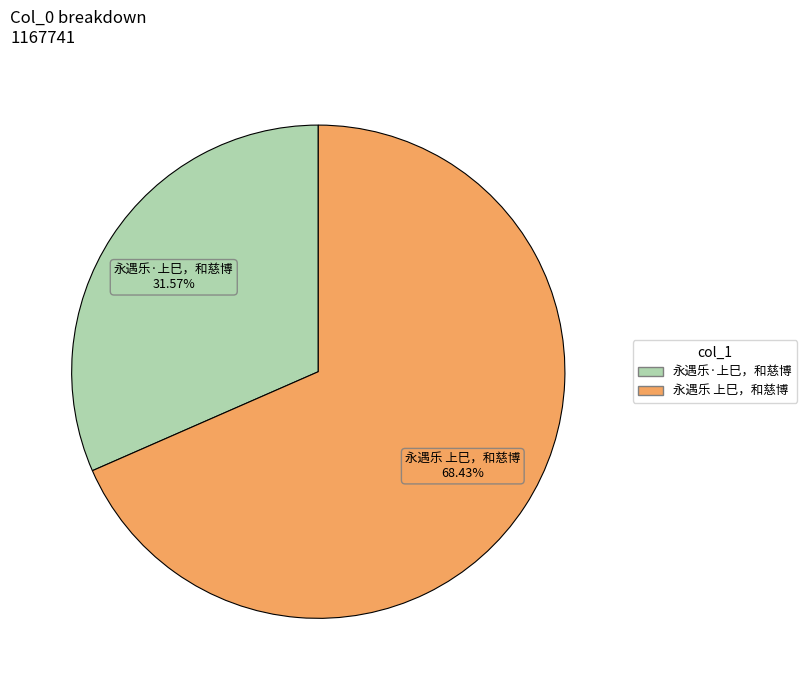

Which slice represents more than half of the pie?

永遇乐 上巳，和慈博